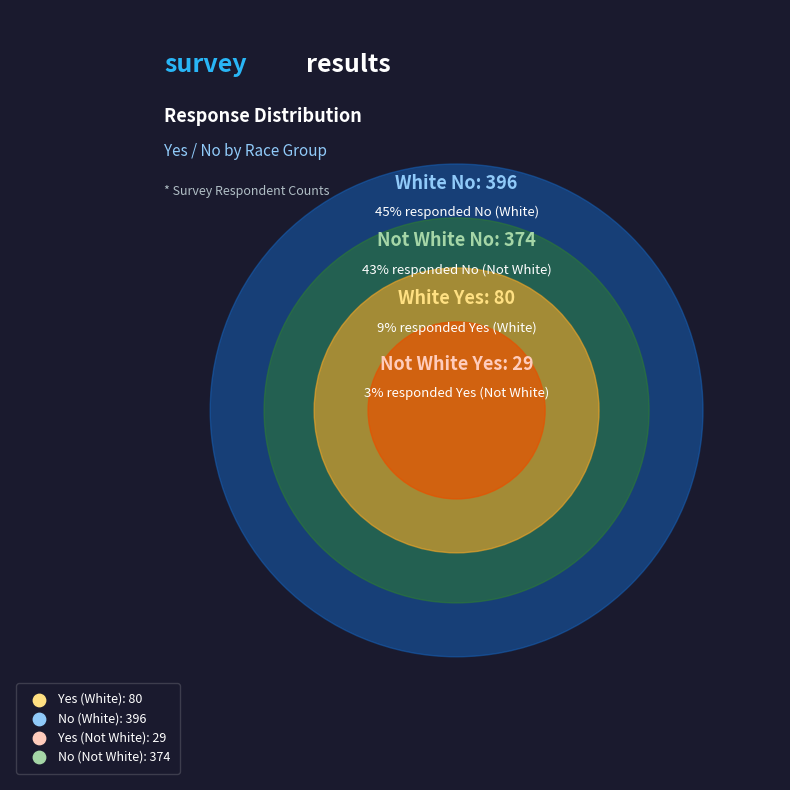

Combined, do White and Not White account for over 50%?

Yes